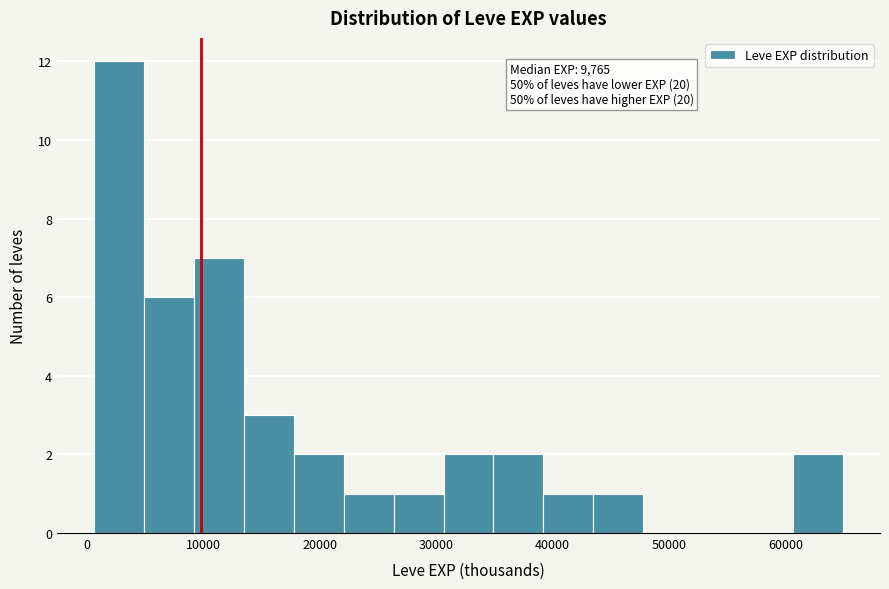

Which range on the x-axis has the tallest bar?

1000 to 5000